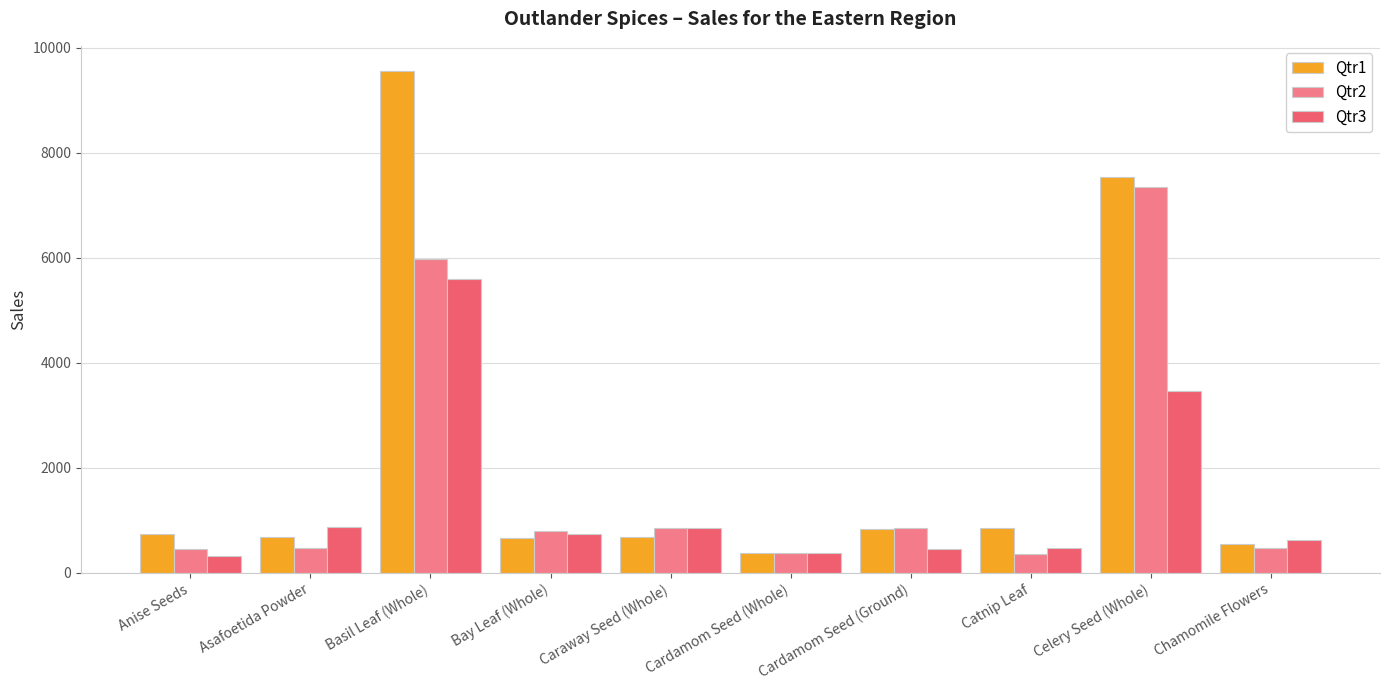

The value of Qtr3 at Cardamom Seed (Whole) is 377. True or false?

True